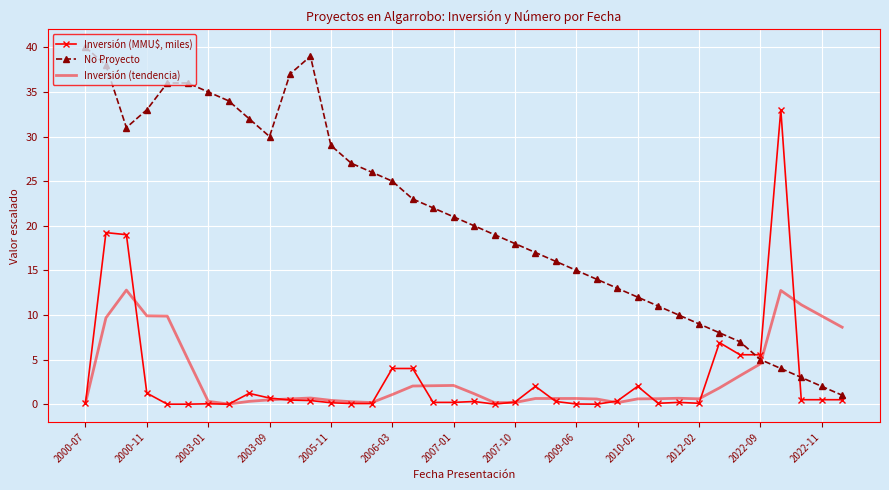

True or false: Inversión (MMU$, miles) and No Proyecto cross at least once.

True